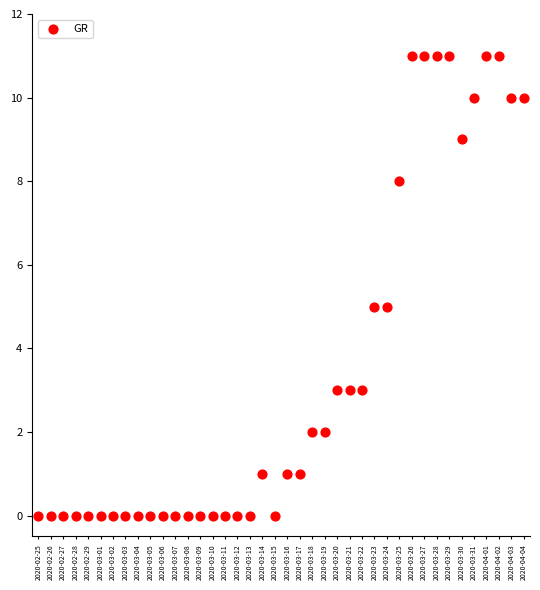

What is the range of Y values (max minus min)?

11